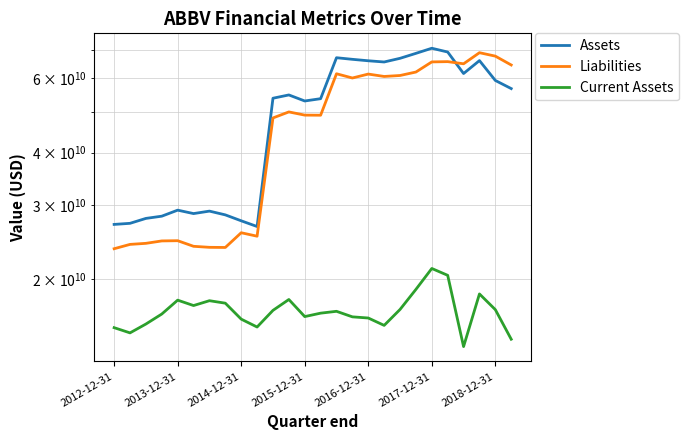

What is the value of the Liabilities point at the 17th from the left?

61463000000